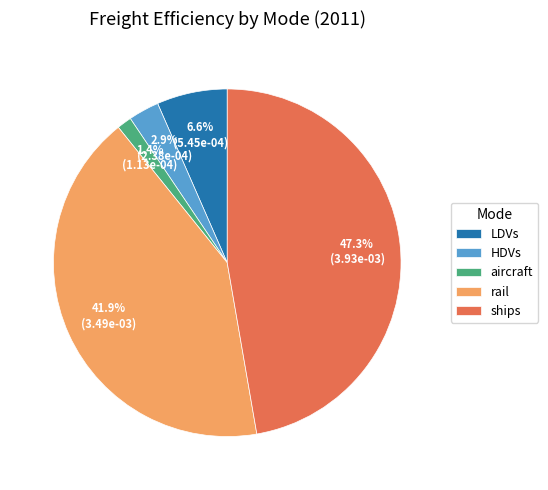

Do HDVs and LDVs together represent more than half of the pie?

No